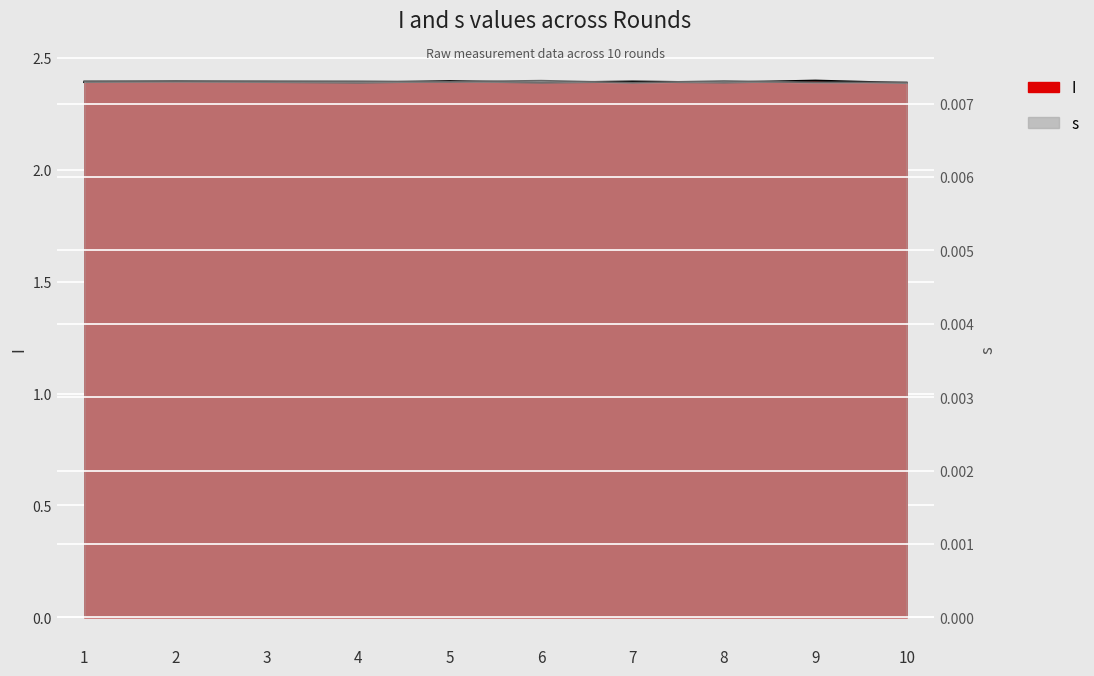

What is the difference between the highest and lowest values at 8?

2.4